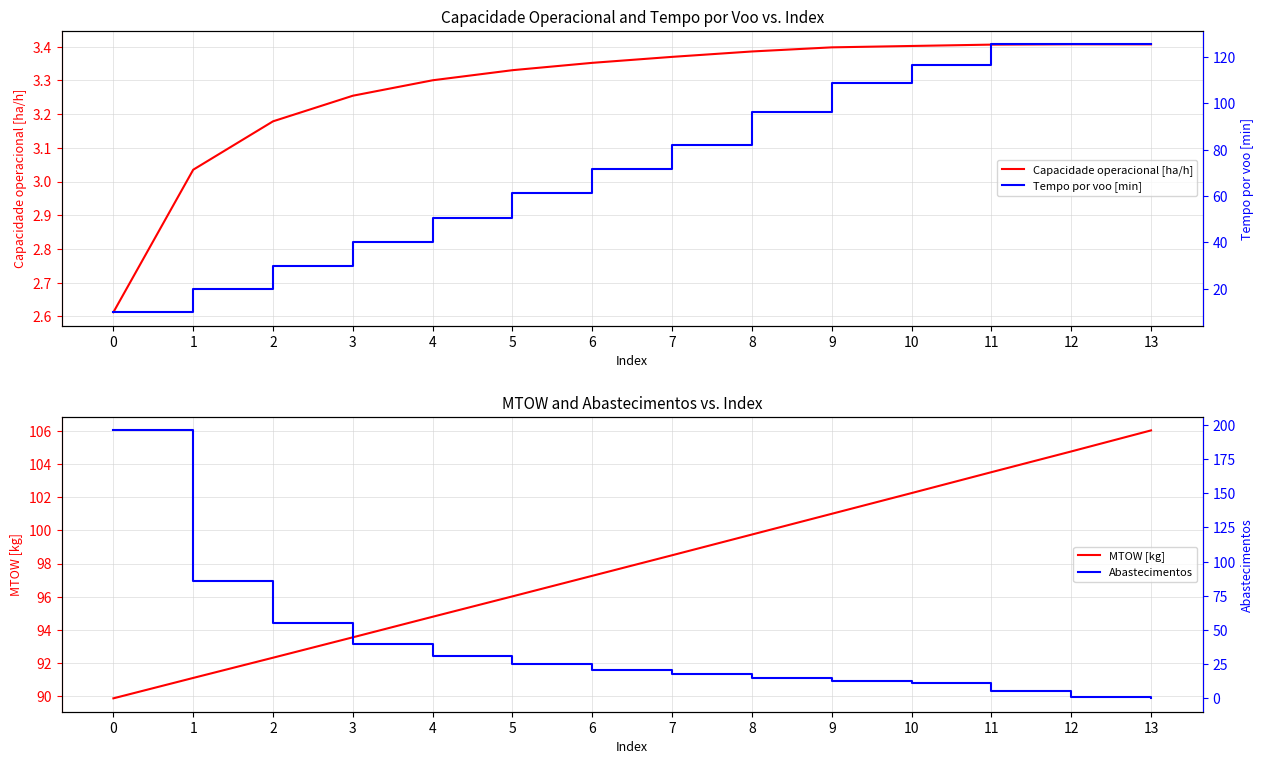

Where is the first local minimum for Tempo por voo [min]?

12